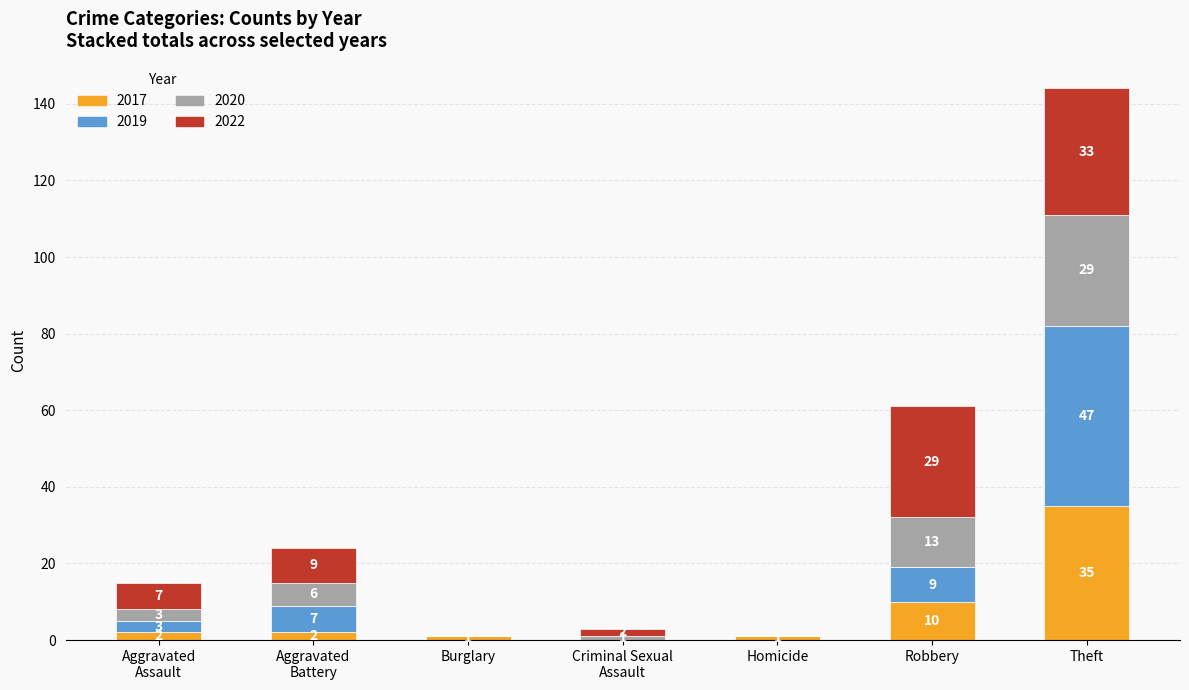

At which category is the sum across all series the highest?

Theft